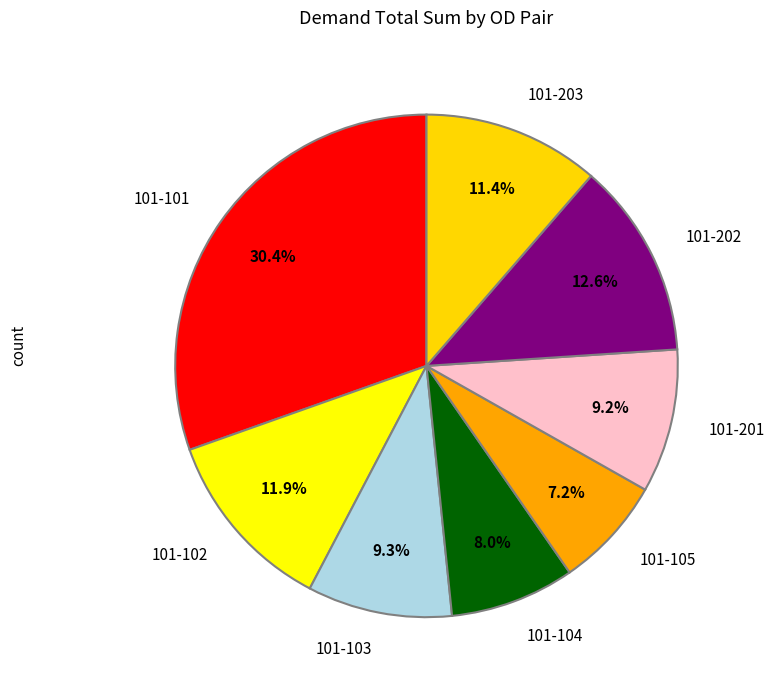

Which category has the smallest portion of the pie?

101-105